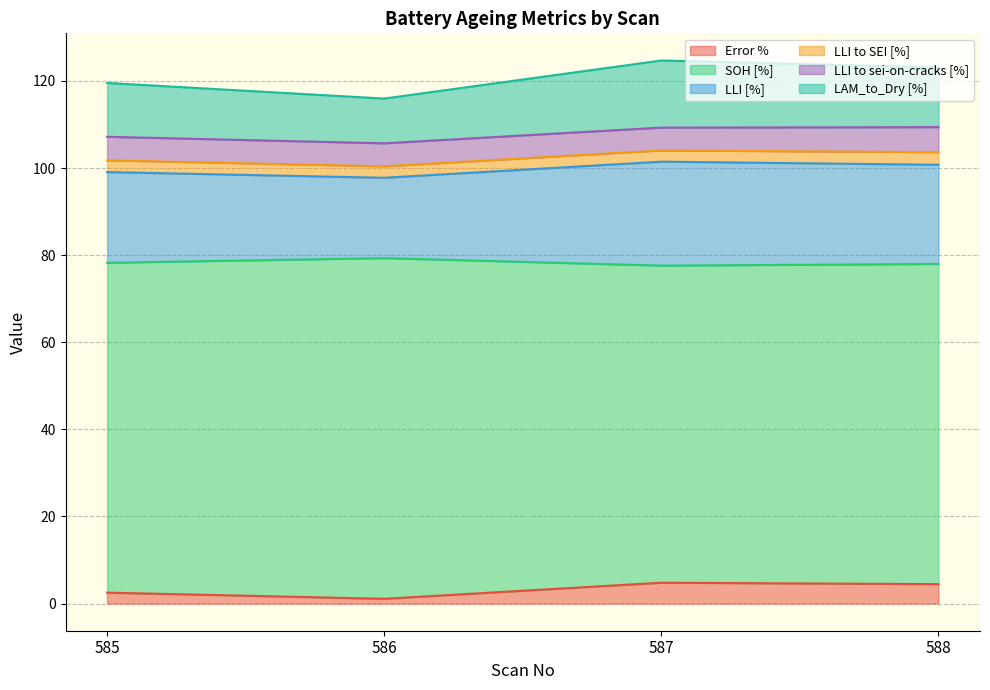

Which series has the largest total across all categories?

SOH [%]